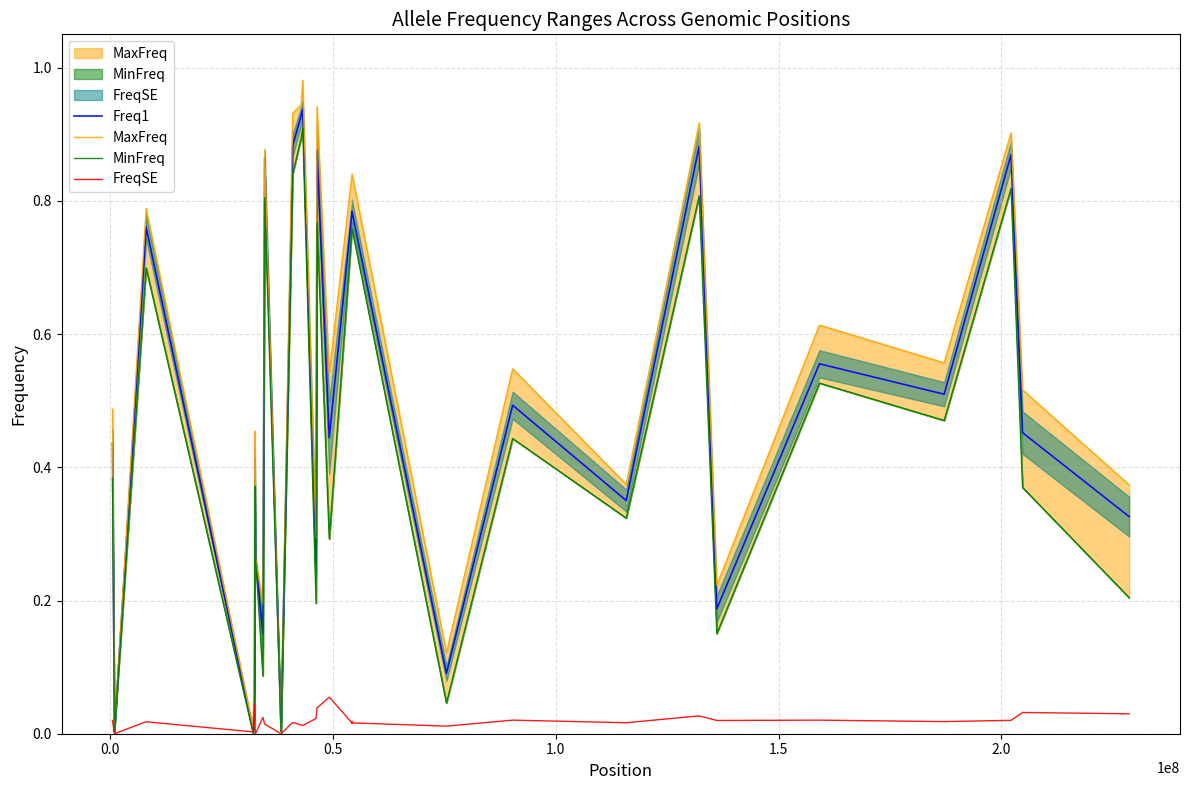

Reading left to right, list all the values displayed in this chart.

Freq1: 0.4	0.0	0.8	0.0	0.1	0.4	0.3	0.1	0.9	0.0	0.9	0.9	0.9	0.3	0.9	0.4	0.8	0.8	0.8	0.8	0.1	0.5	0.4	0.9	0.2	0.6	0.5	0.9	0.5	0.3
MaxFreq: 0.5	0.0	0.8	0.0	0.2	0.5	0.3	0.2	0.9	0.0	0.9	0.9	1.0	0.3	0.9	0.5	0.8	0.8	0.8	0.8	0.1	0.5	0.4	0.9	0.2	0.6	0.6	0.9	0.5	0.4
MinFreq: 0.4	0.0	0.7	0.0	0.0	0.4	0.3	0.1	0.8	0.0	0.8	0.9	0.9	0.2	0.8	0.3	0.8	0.8	0.8	0.8	0.0	0.4	0.3	0.8	0.2	0.5	0.5	0.8	0.4	0.2
FreqSE: 0.0	0.0	0.0	0.0	0.0	0.0	0.0	0.0	0.0	0.0	0.0	0.0	0.0	0.0	0.0	0.1	0.0	0.0	0.0	0.0	0.0	0.0	0.0	0.0	0.0	0.0	0.0	0.0	0.0	0.0